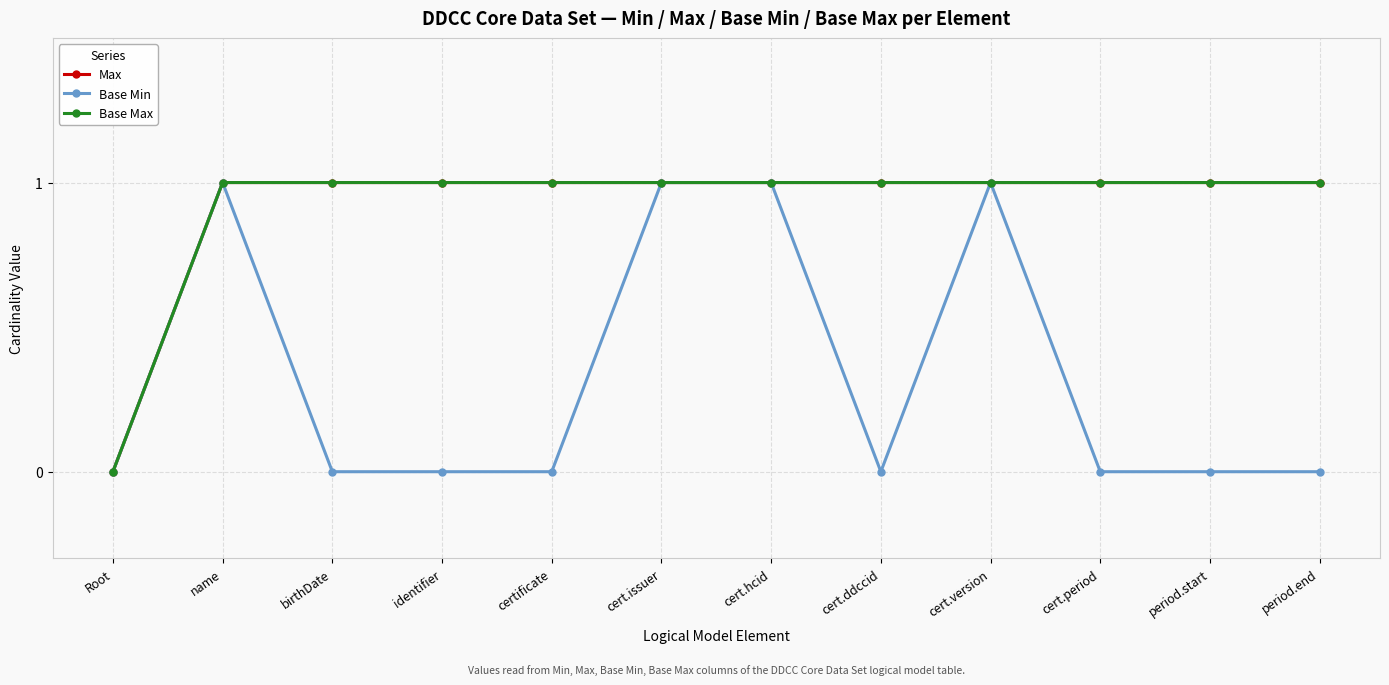

Does the chart have visible grid lines?

Yes